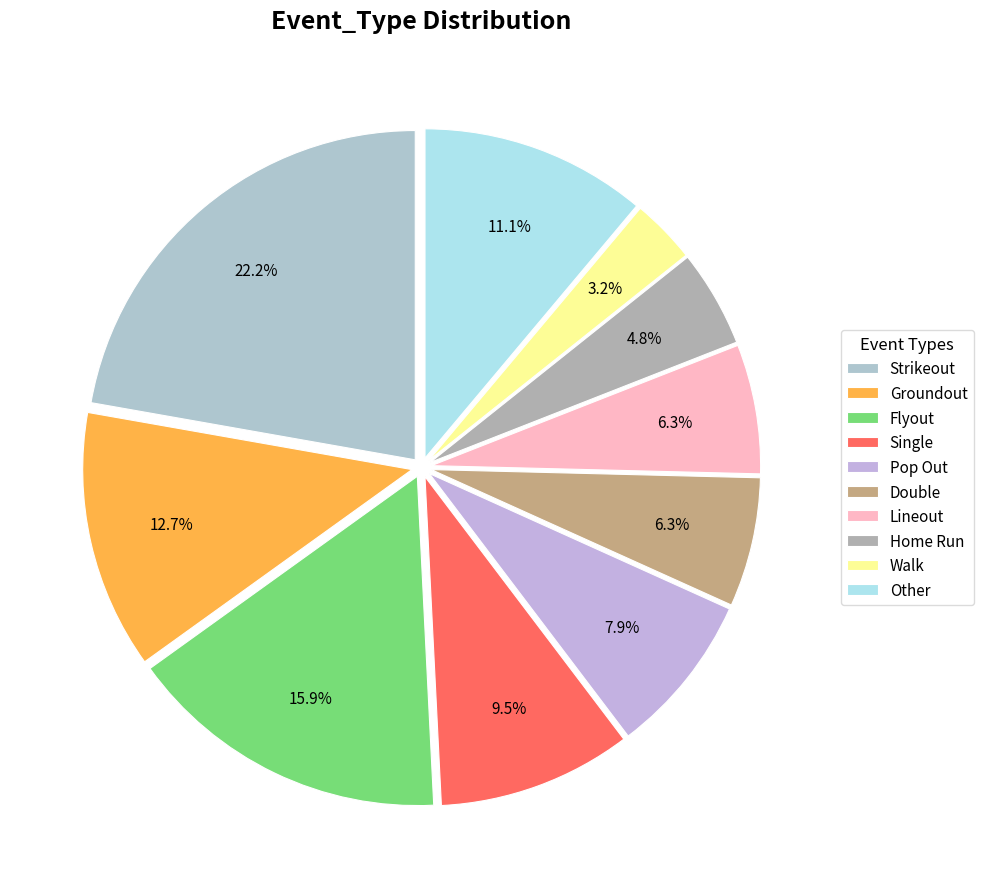

The Walk slice represents 13% of the pie. True or false?

False